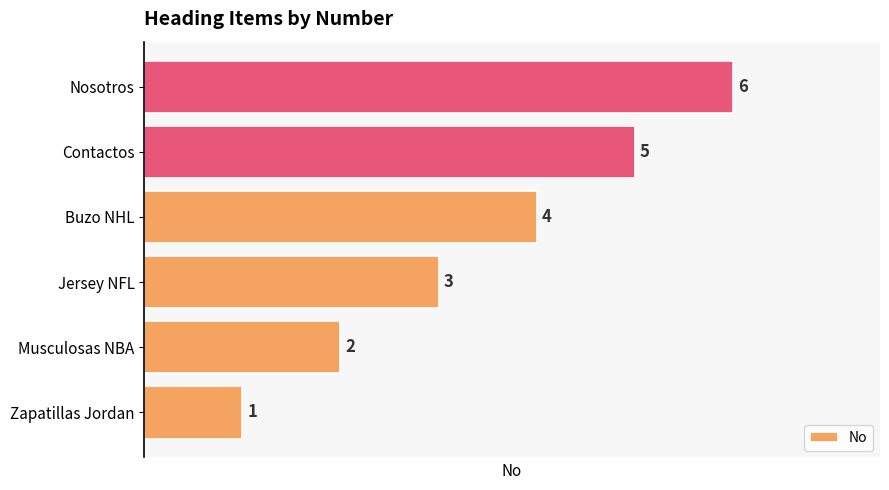

Which label corresponds to the smallest value in the chart?

Zapatillas Jordan